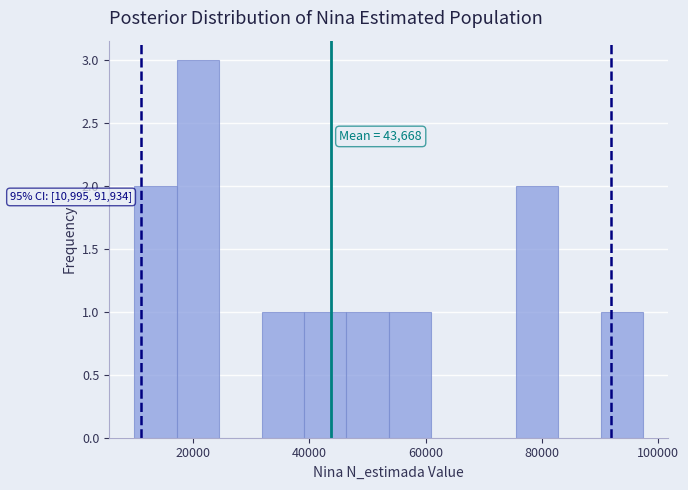

Read against the x-axis, roughly where is the centre of the tallest bar?

20000